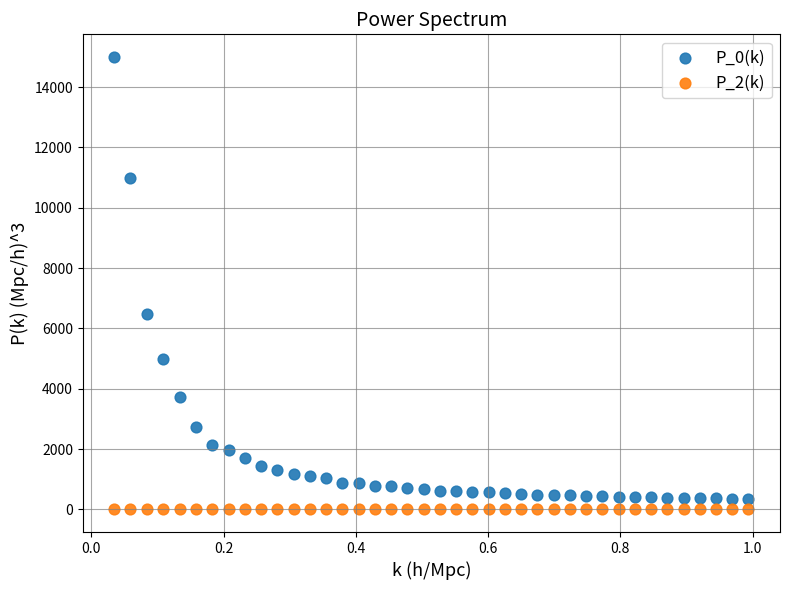

Across all series, what Y value is closest to 7500?

6475.8